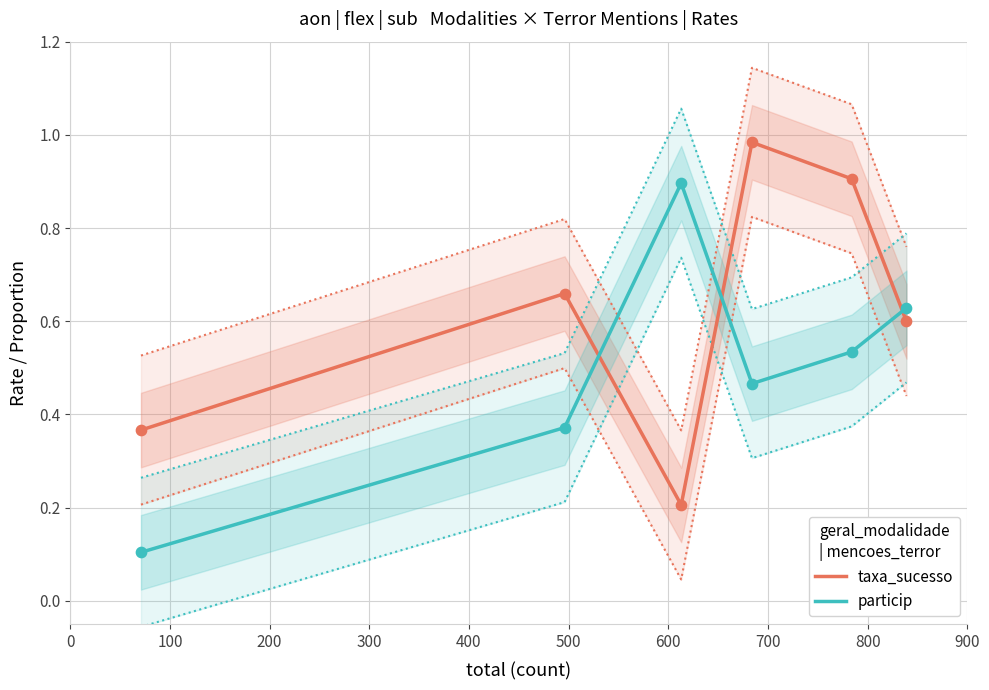

Which series has the largest total across all categories?

taxa_sucesso